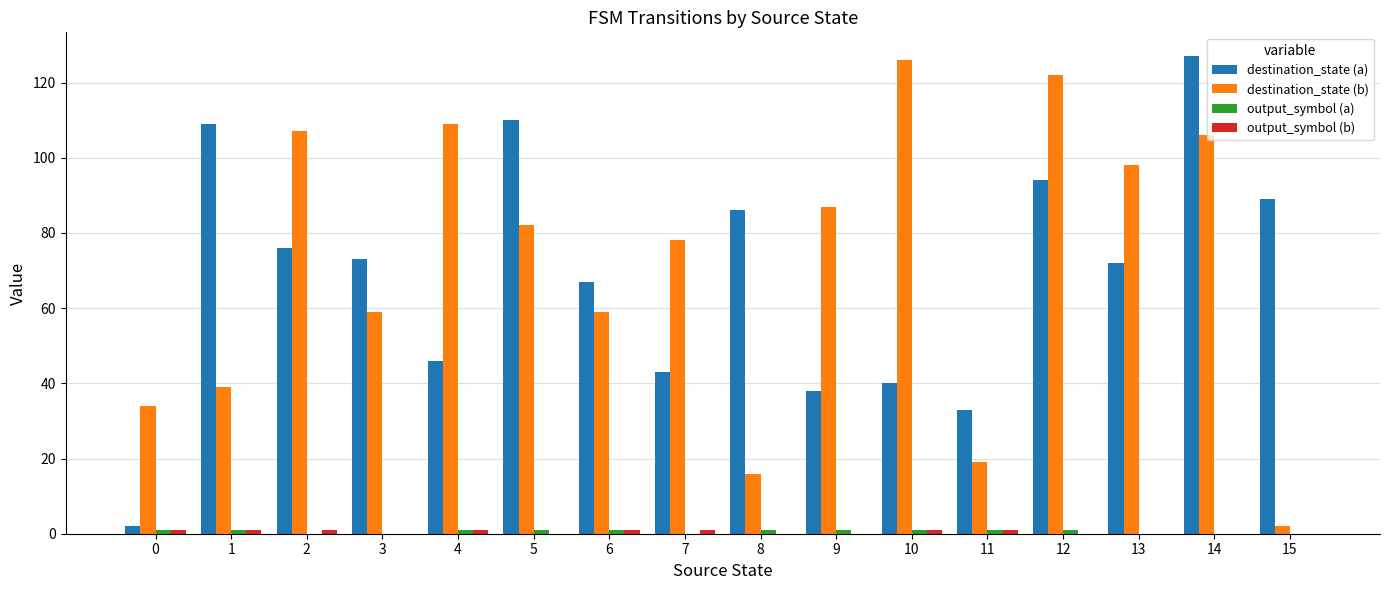

What is the total value across all series at 0?

38